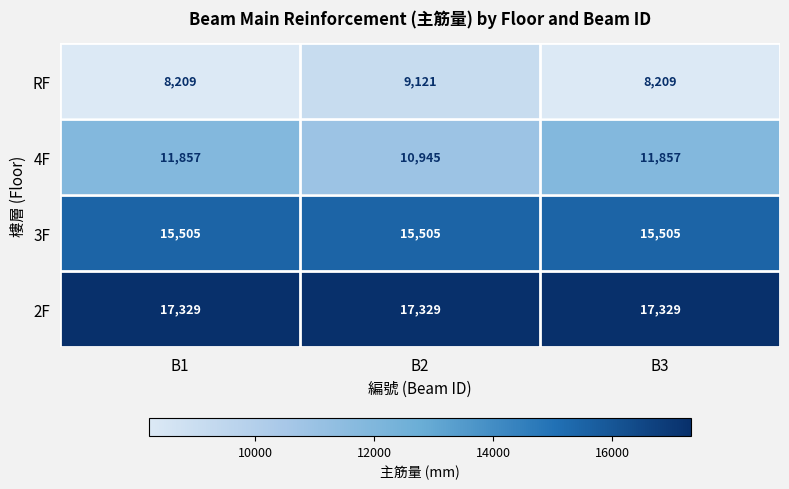

List the series in order of their overall mean, lowest first.

RF, 4F, 3F, 2F